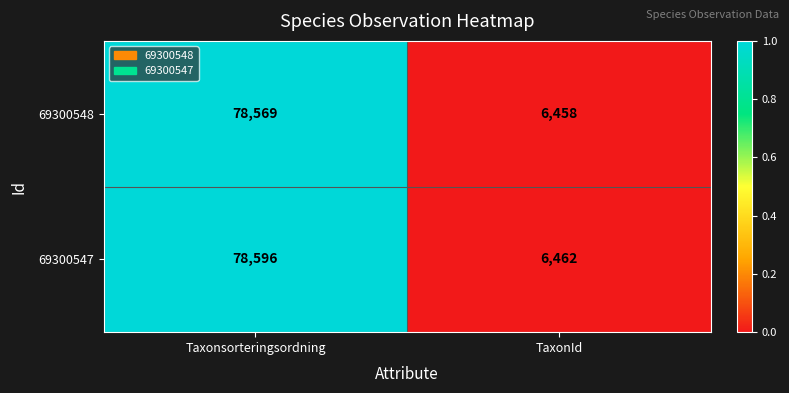

Reading right to left, what are all the values shown in this chart?

69300548: TaxonId=6458	Taxonsorteringsordning=78569
69300547: TaxonId=6462	Taxonsorteringsordning=78596